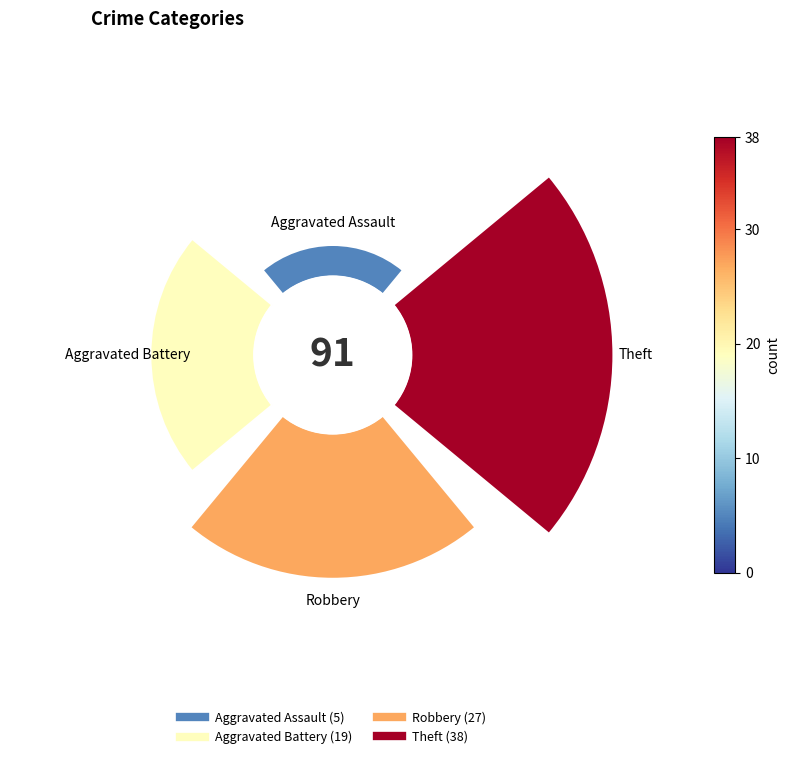

Which slice is the smallest?

Aggravated Assault